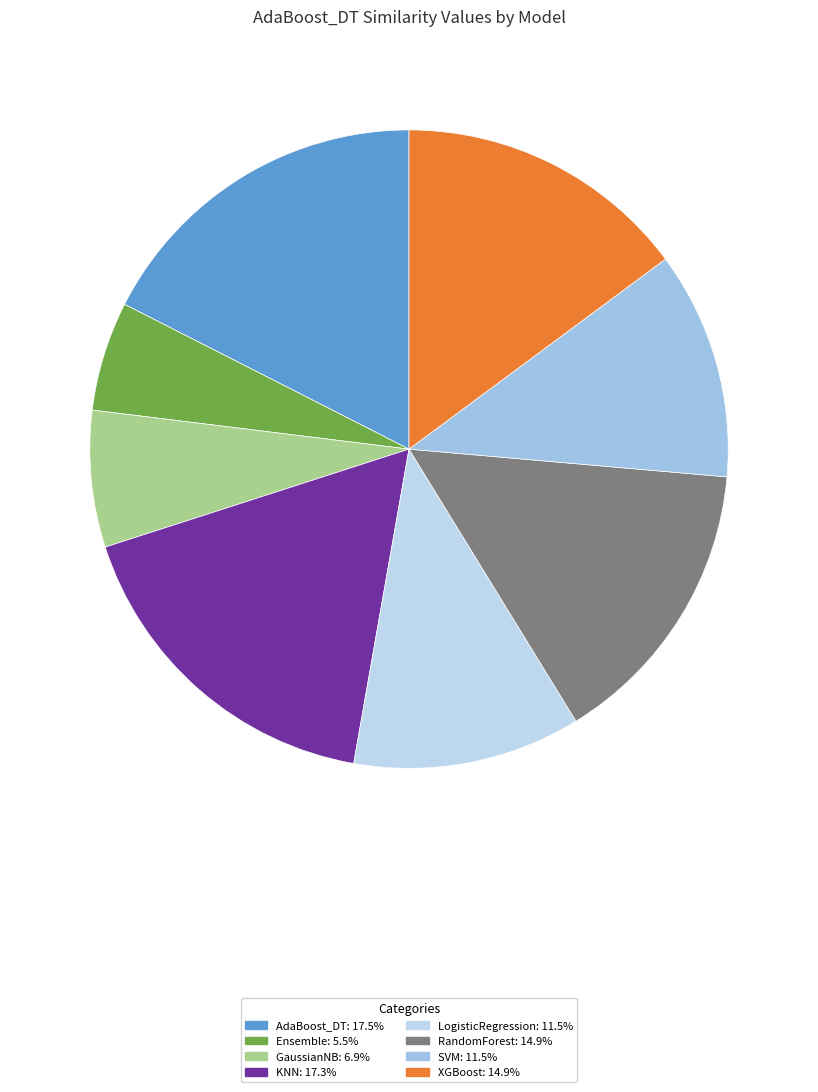

Is it true that SVM is 12% of the pie?

True